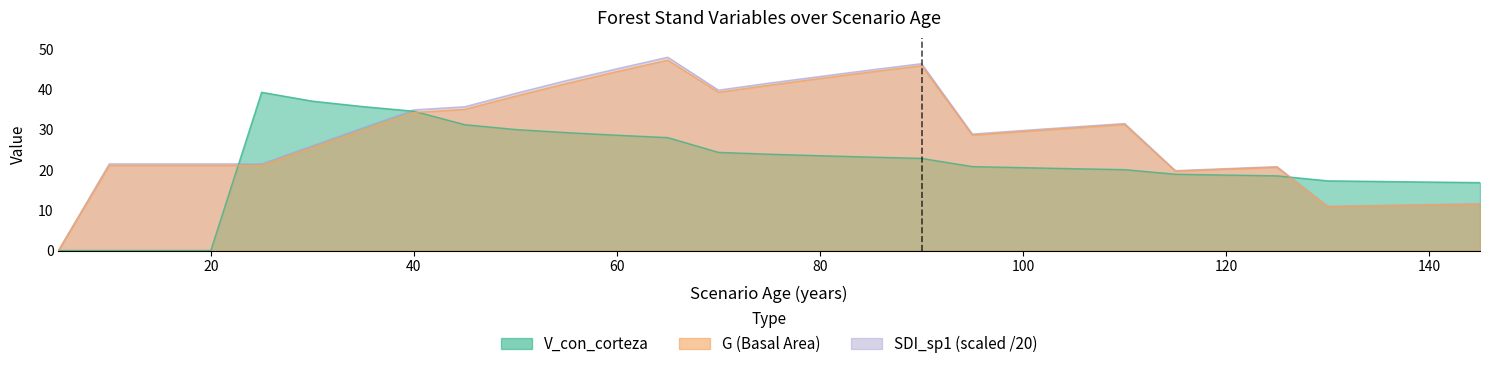

Rank the series at 145 from highest to lowest value.

V_con_corteza, SDI_sp1, G